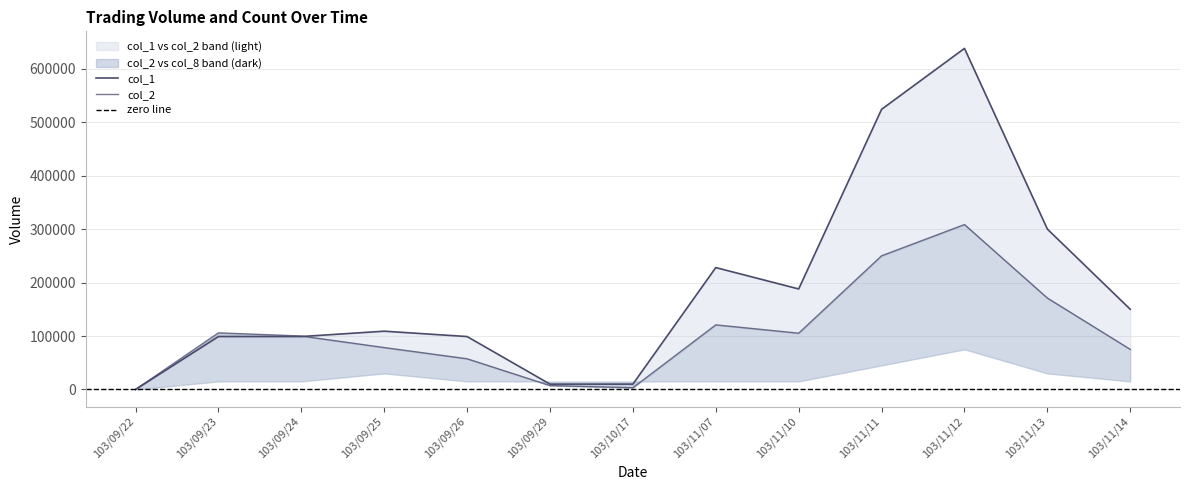

Which series has the widest spread of values?

col_1